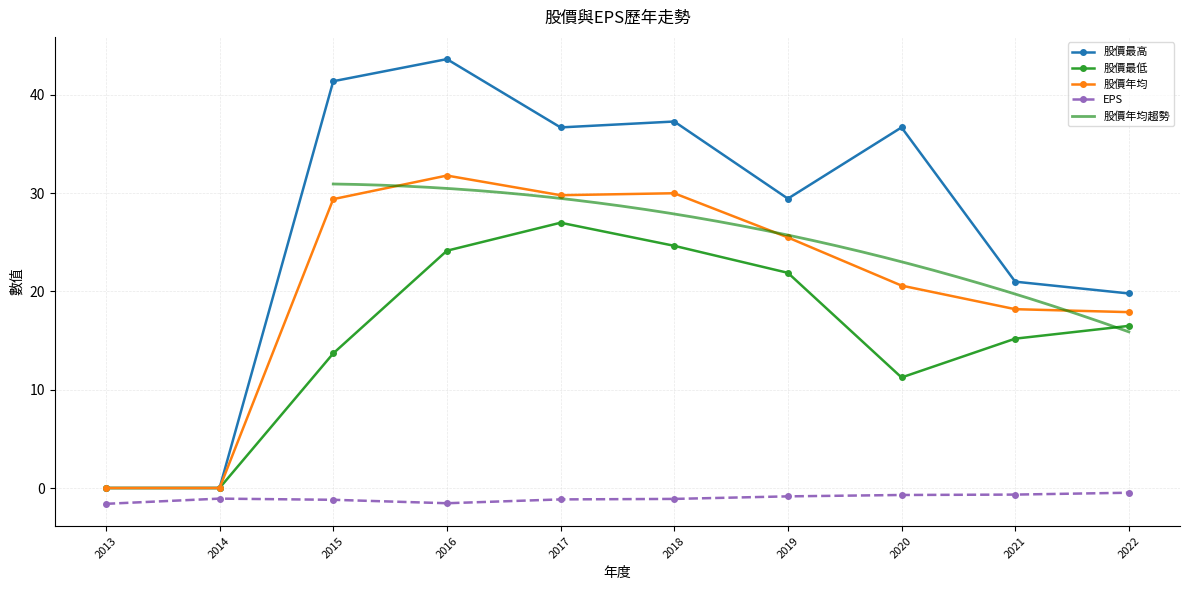

What is the smallest value displayed?

-1.6